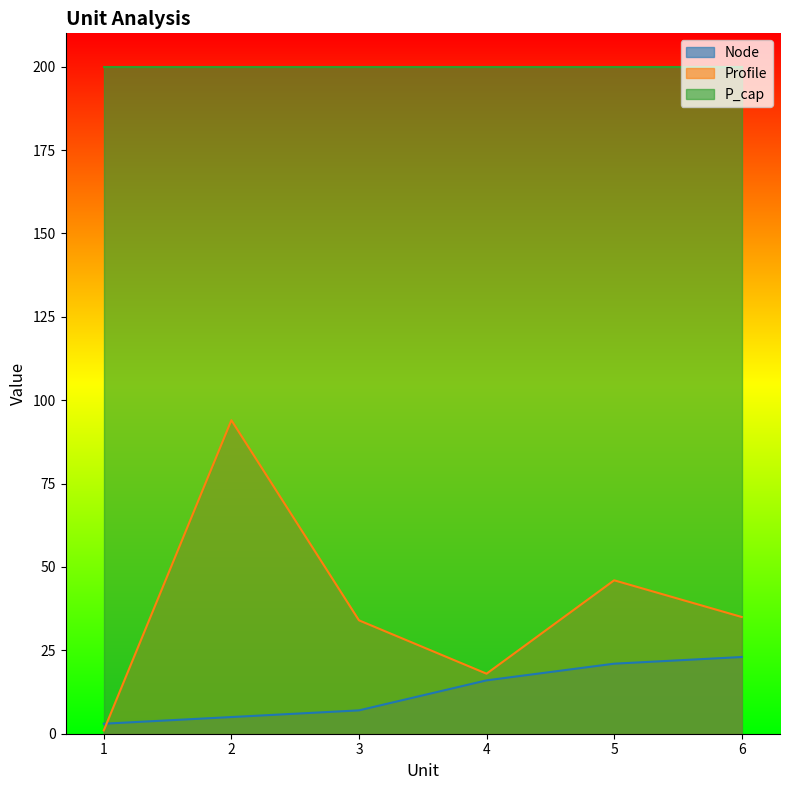

Which category has the highest value in the Node series?

6